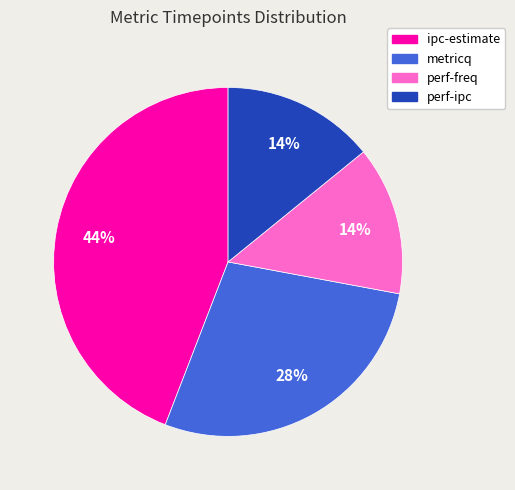

To the nearest percent, what portion does perf-ipc represent?

14%